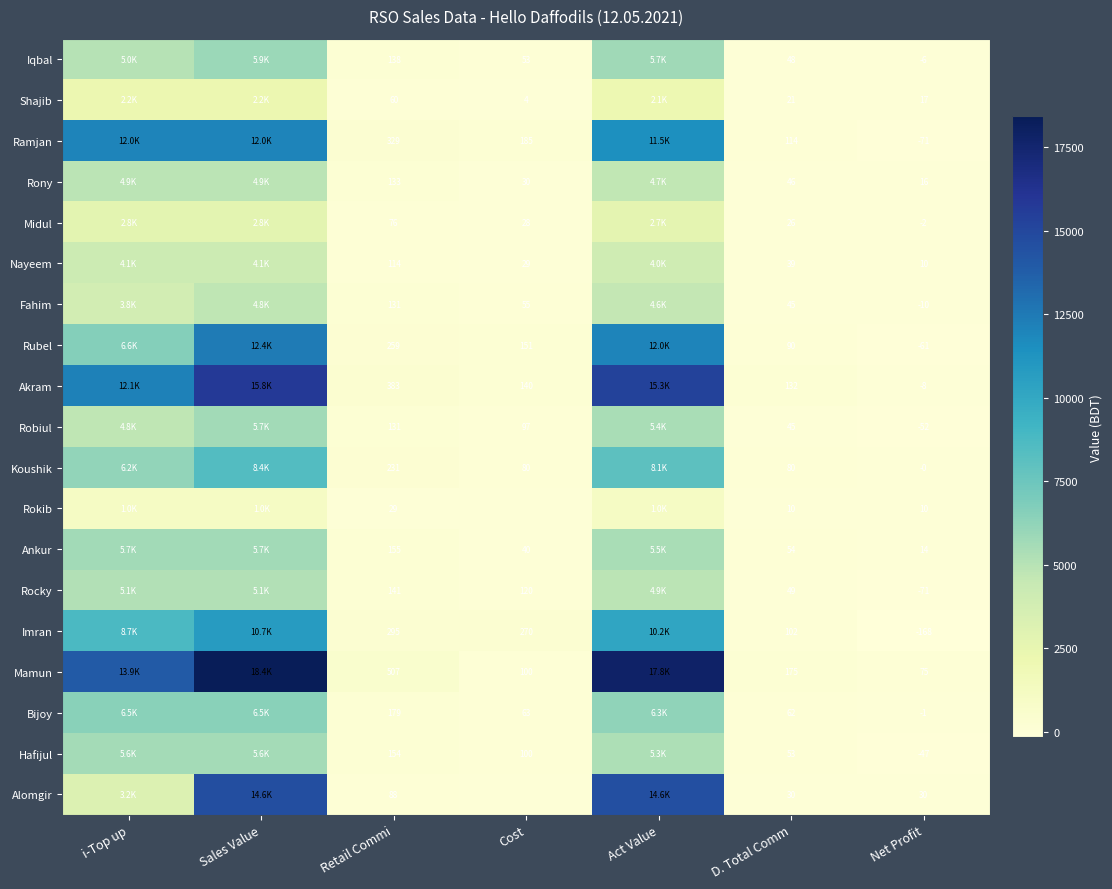

True or false: Rokib has a value of 722.2 at i-Top up.

False